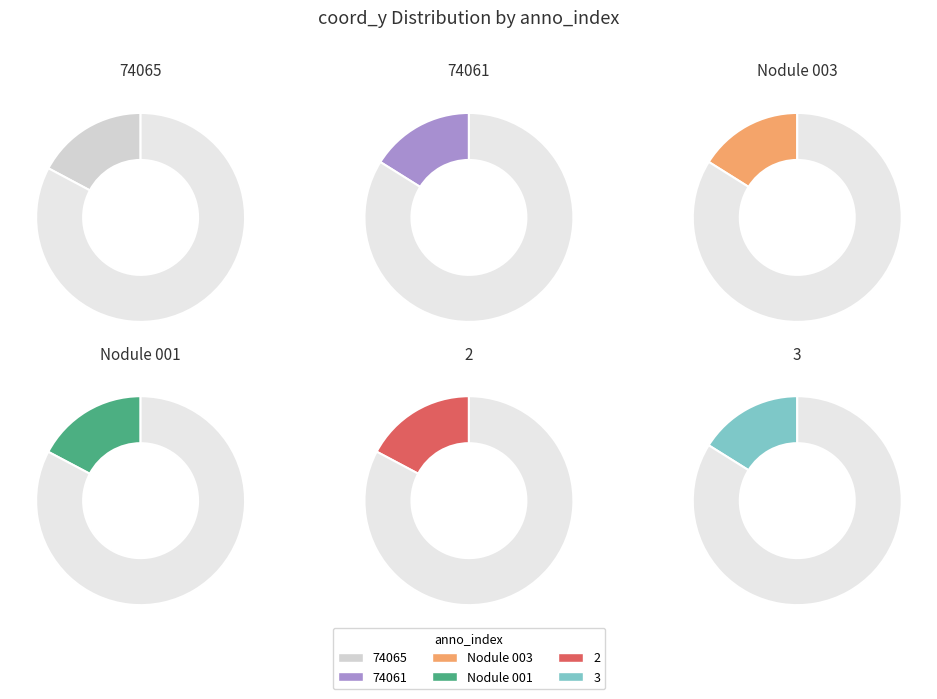

Do Nodule 003 and 3 together represent more than half of the pie?

No